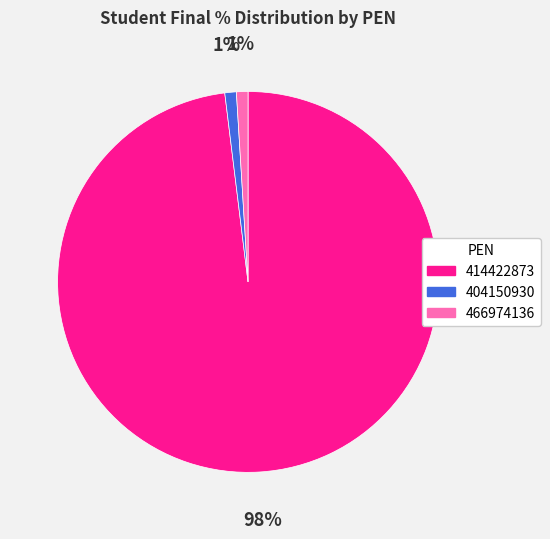

Count the number of slices in the pie.

3